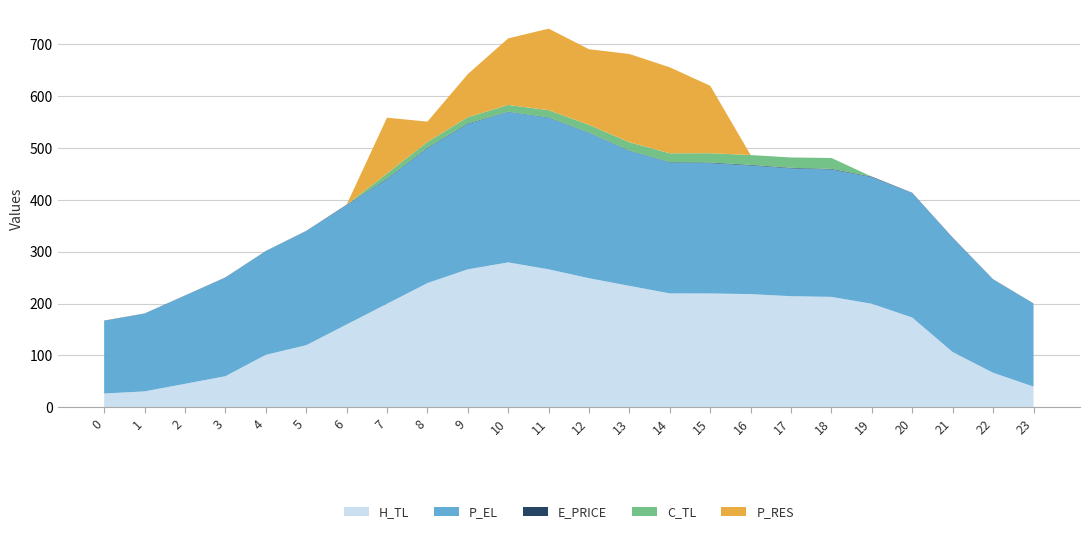

Reading left to right, list all the values displayed in this chart.

E_PRICE: 0.5	0.3	0.3	0.4	0.3	0.4	0.9	1.2	1.1	1.1	0.6	0.8	0.7	0.7	0.8	1.2	1.1	1.0	1.2	1.0	0.6	0.7	0.3	0.4
H_TL: 26.6	30.6	45.2	59.9	101.1	119.7	159.6	199.5	239.5	266.0	279.4	266.0	248.8	234.1	219.5	219.5	218.1	214.2	212.8	199.5	172.9	106.4	66.5	39.9
P_EL: 140.0	150.0	170.0	190.0	200.0	220.0	230.0	240.0	260.0	280.1	290.0	292.0	280.0	260.1	252.4	251.2	248.0	246.4	245.6	244.1	239.9	219.9	180.0	159.9
C_TL: 0.0	0.0	0.0	0.0	0.0	0.0	0.0	10.0	11.0	12.0	13.0	14.0	15.0	16.0	17.0	18.0	19.0	20.0	21.0	0.0	0.0	0.0	0.0	0.0
P_RES: 0.0	0.0	0.0	0.0	0.0	0.0	0.0	107.6	39.2	83.2	128.3	157.2	145.8	170.2	165.7	130.0	0.0	0.0	0.0	0.0	0.0	0.0	0.0	0.0